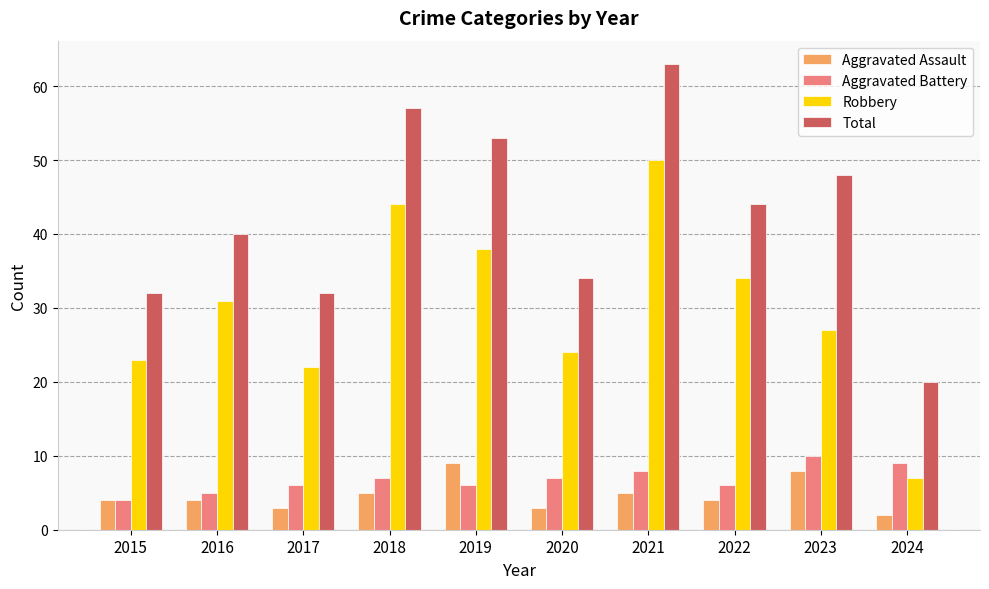

Reading left to right, what are all the values shown in this chart?

Aggravated Assault: 2015=4	2016=4	2017=3	2018=5	2019=9	2020=3	2021=5	2022=4	2023=8	2024=2
Aggravated Battery: 2015=4	2016=5	2017=6	2018=7	2019=6	2020=7	2021=8	2022=6	2023=10	2024=9
Robbery: 2015=23	2016=31	2017=22	2018=44	2019=38	2020=24	2021=50	2022=34	2023=27	2024=7
Total: 2015=32	2016=40	2017=32	2018=57	2019=53	2020=34	2021=63	2022=44	2023=48	2024=20